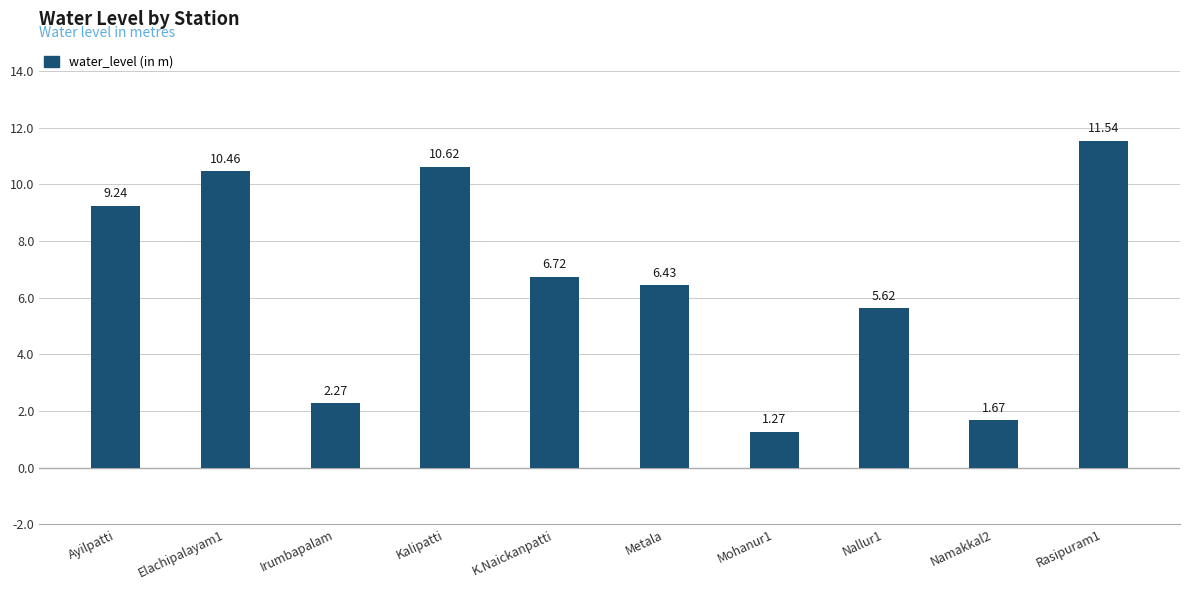

What is the change in value from Elachipalayam1 to Irumbapalam?

-8.2